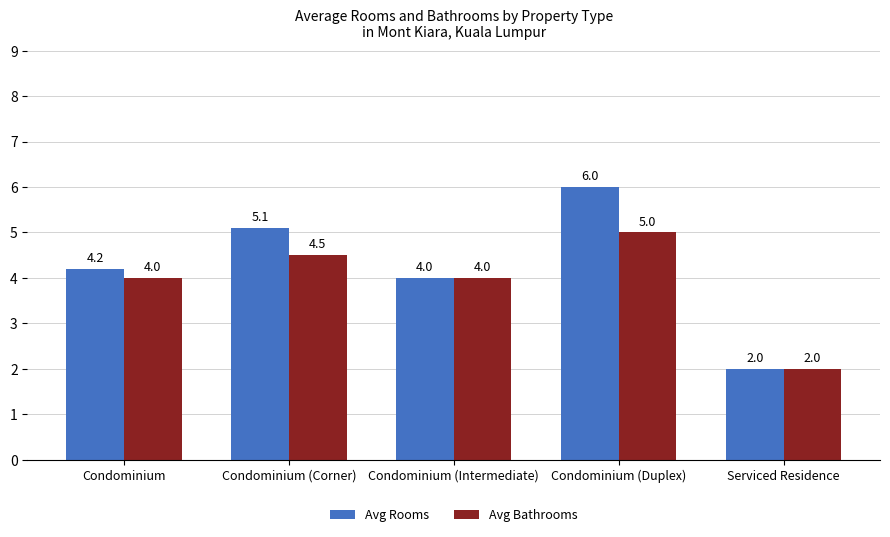

Does the chart contain any negative values?

No